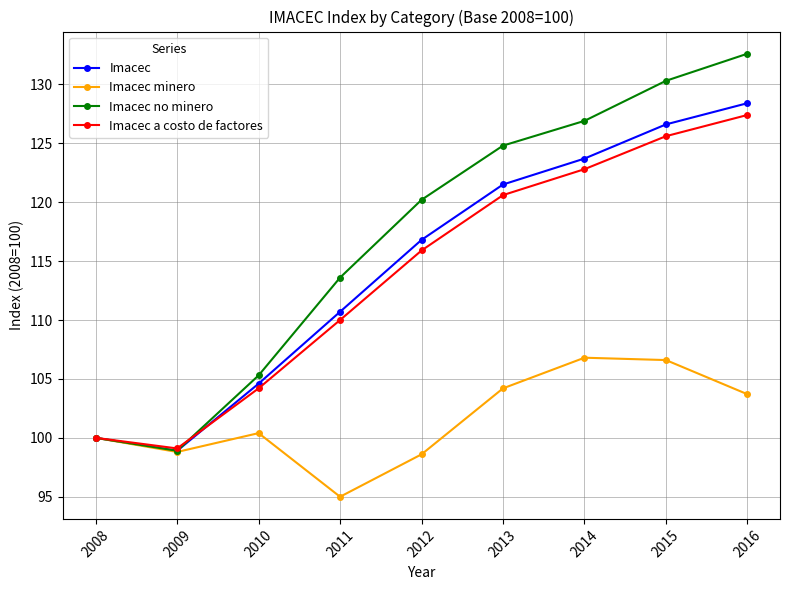

At which label does Imacec first exceed 116?

2012